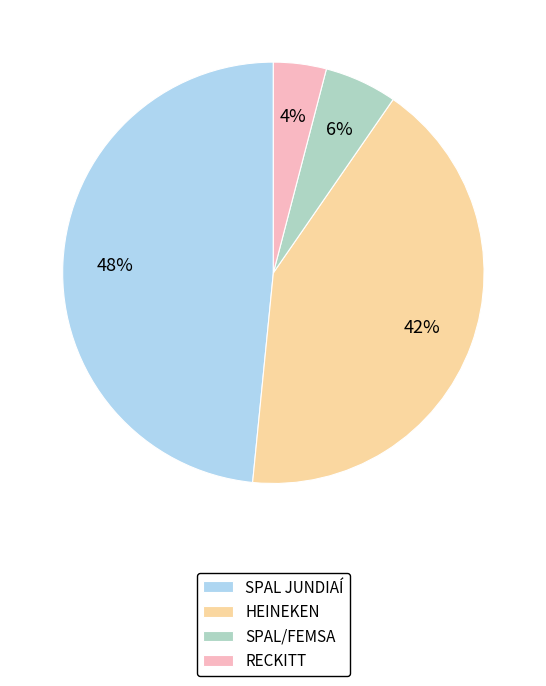

Is the sum of SPAL JUNDIAÍ and SPAL/FEMSA greater than half?

Yes